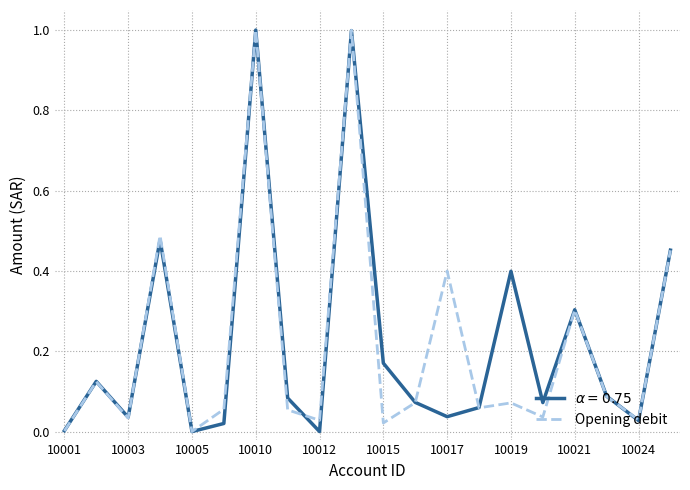

What is the greatest value displayed?

1.0